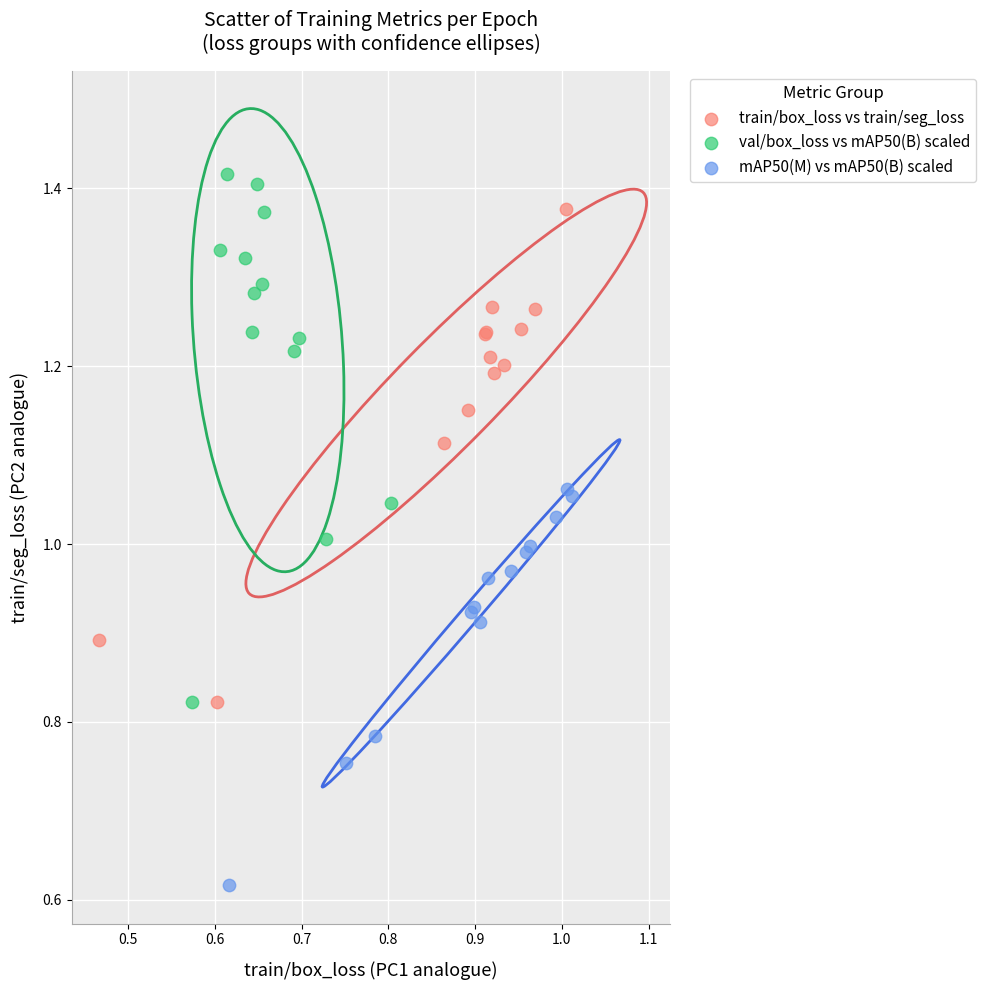

Which series reaches the maximum Y coordinate?

val/box_loss vs mAP50(B) scaled